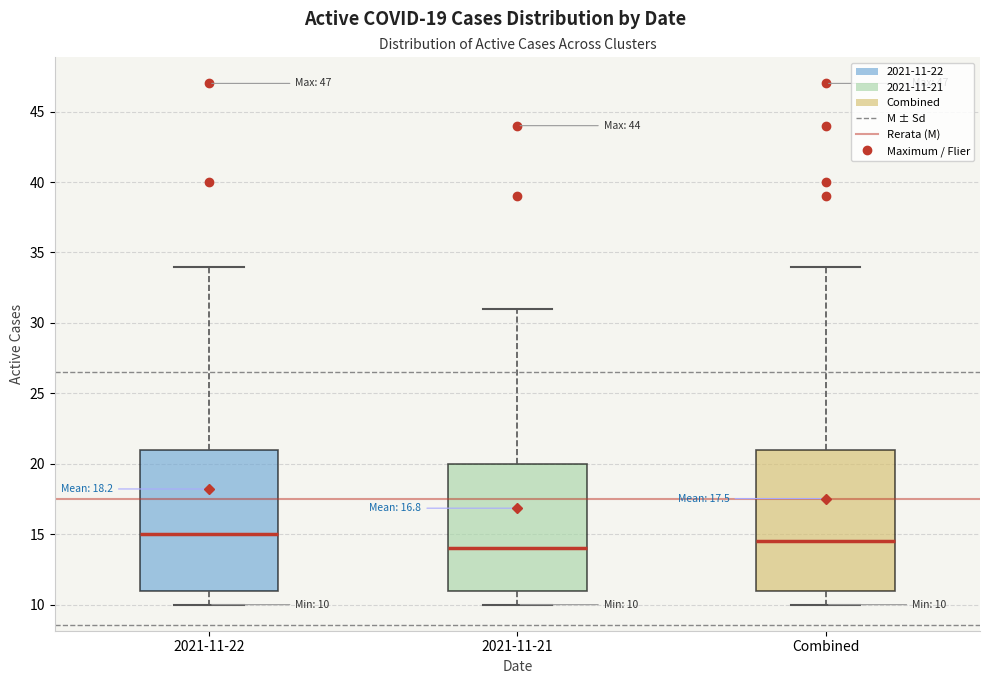

Which box's median line is the highest?

2021-11-22